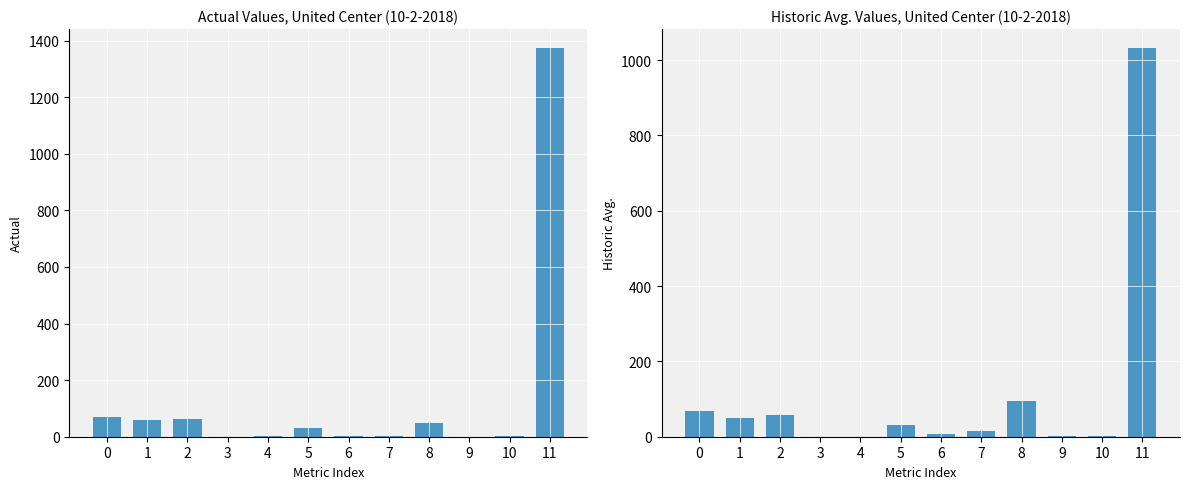

Reading left to right, transcribe all the data shown in this chart.

Actual: 68.0	59.0	64.0	0.2	1.4	29.5	1.0	1.0	48.0	0.0	2.0	1372.0
Historic Avg.: 68.0	50.0	59.0	0.1	0.2	30.1	7.0	14.0	96.0	1.0	2.0	1031.0